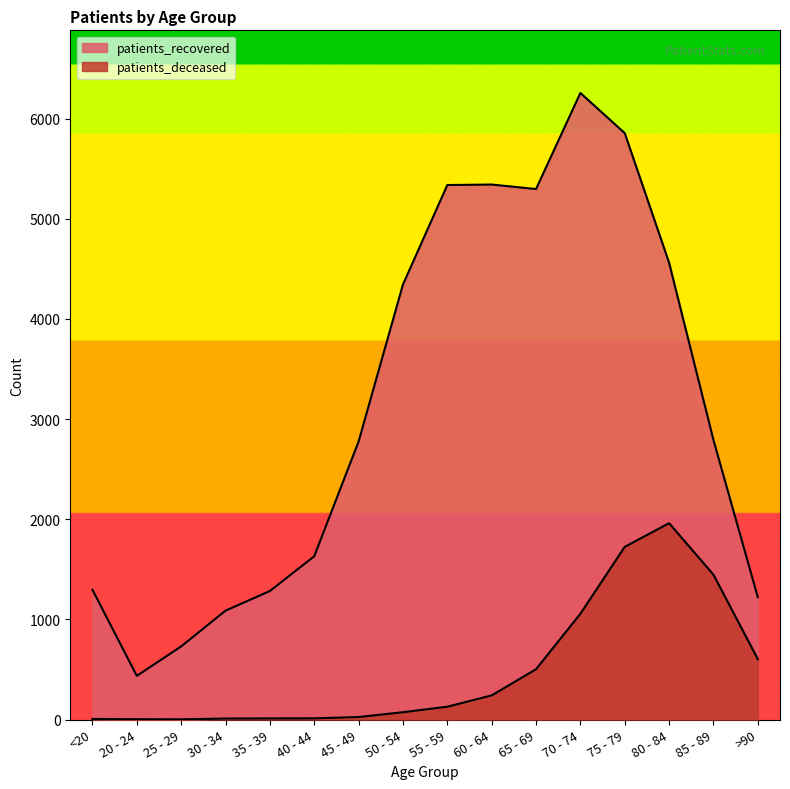

What is the approximate value of patients_recovered at 45 - 49?

2776